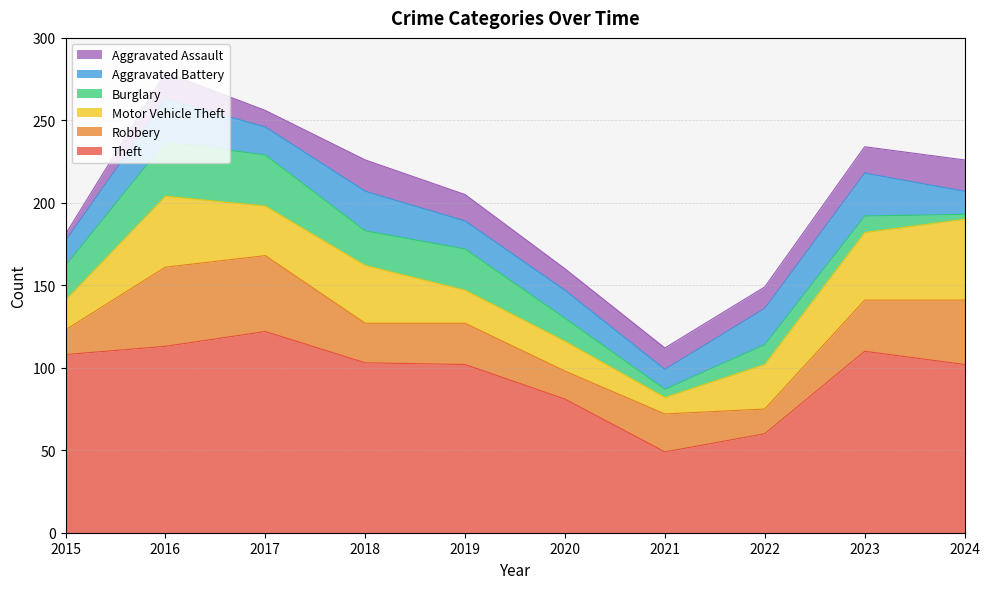

What are all the series names shown in the legend?

Aggravated Assault, Aggravated Battery, Burglary, Motor Vehicle Theft, Robbery, Theft